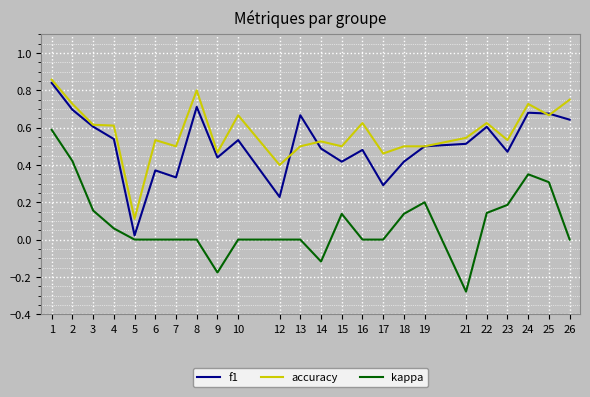

True or false: accuracy and kappa intersect in this chart.

False